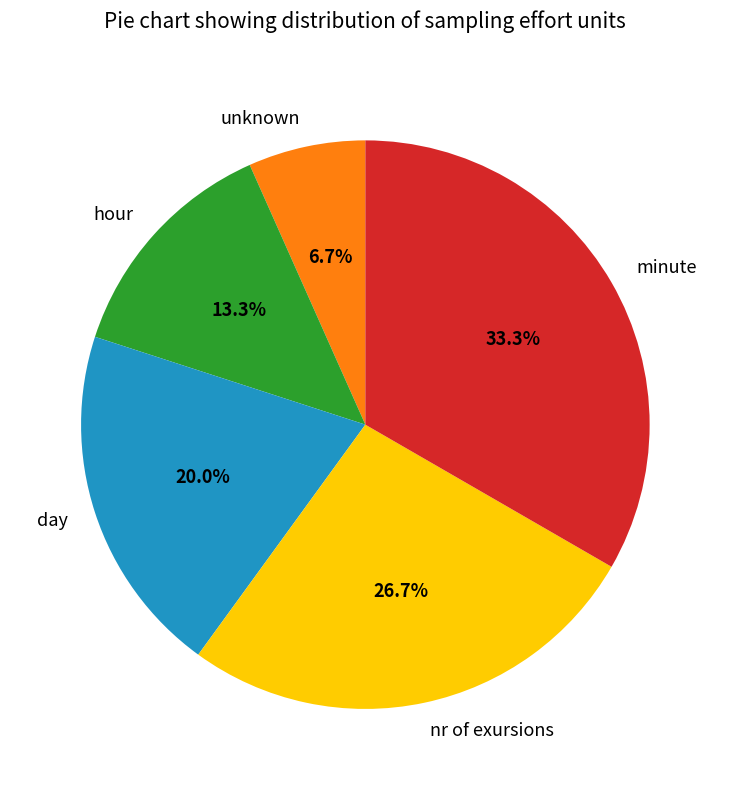

Between minute and hour, which is larger?

minute